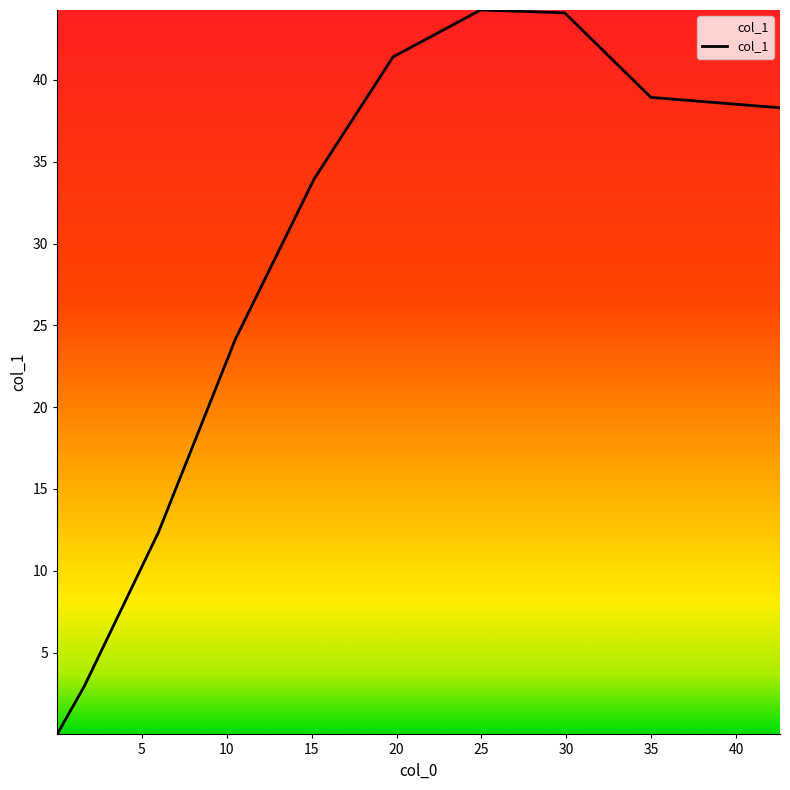

What is the maximum value shown in the chart?

44.3